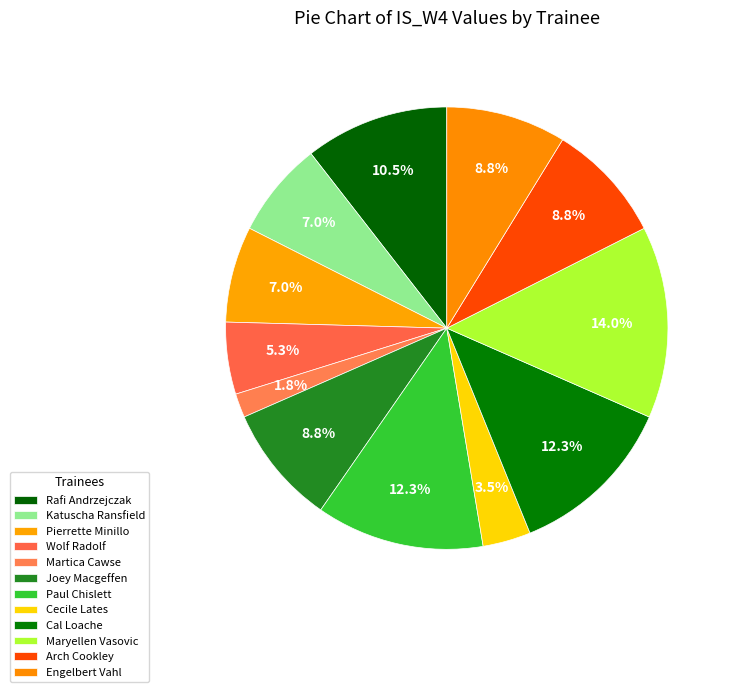

What is the change in value from Cecile Lates to Maryellen Vasovic?

+6